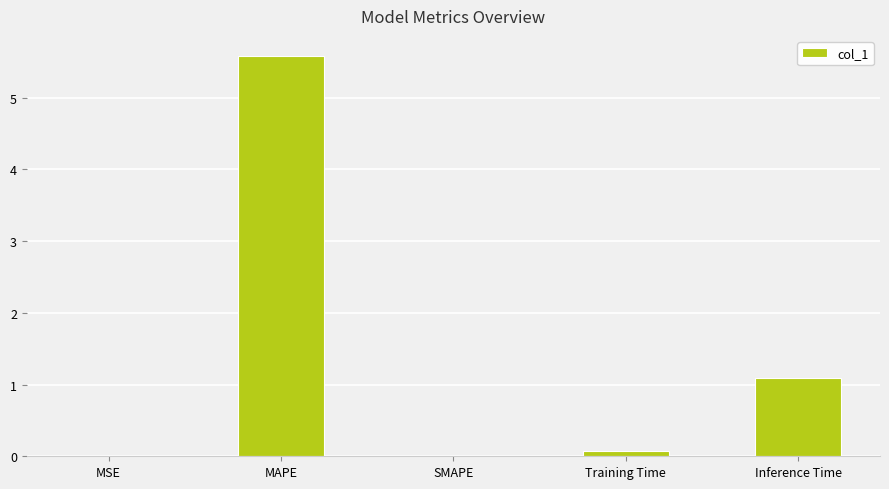

At which category does the chart reach its peak across all series?

MAPE